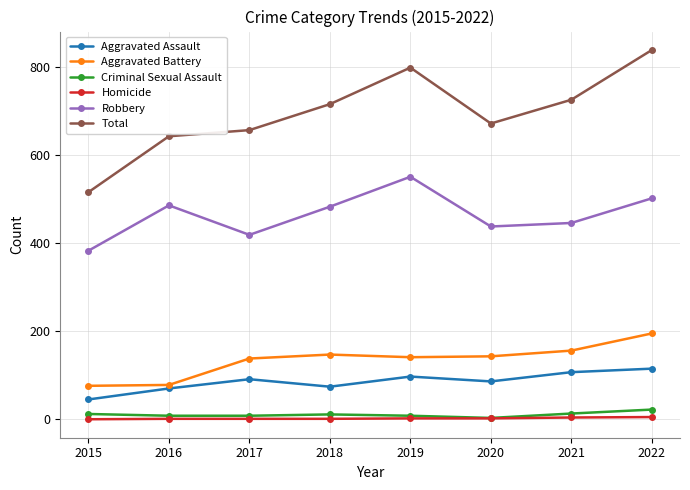

What is the approximate value of Homicide at 2020?

2